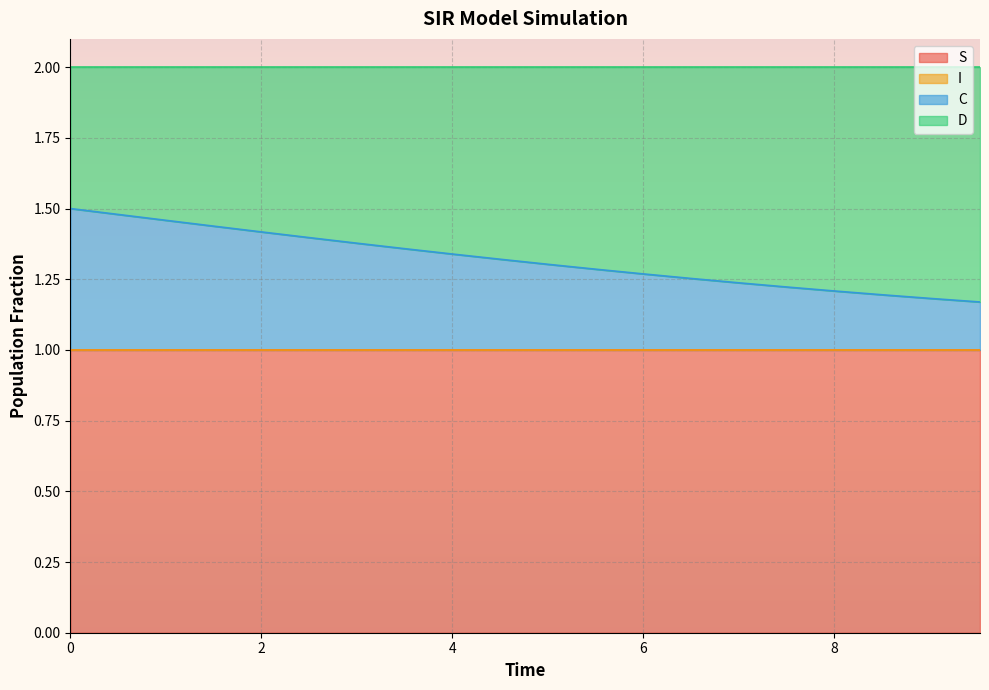

What is the maximum value for S?

1.0